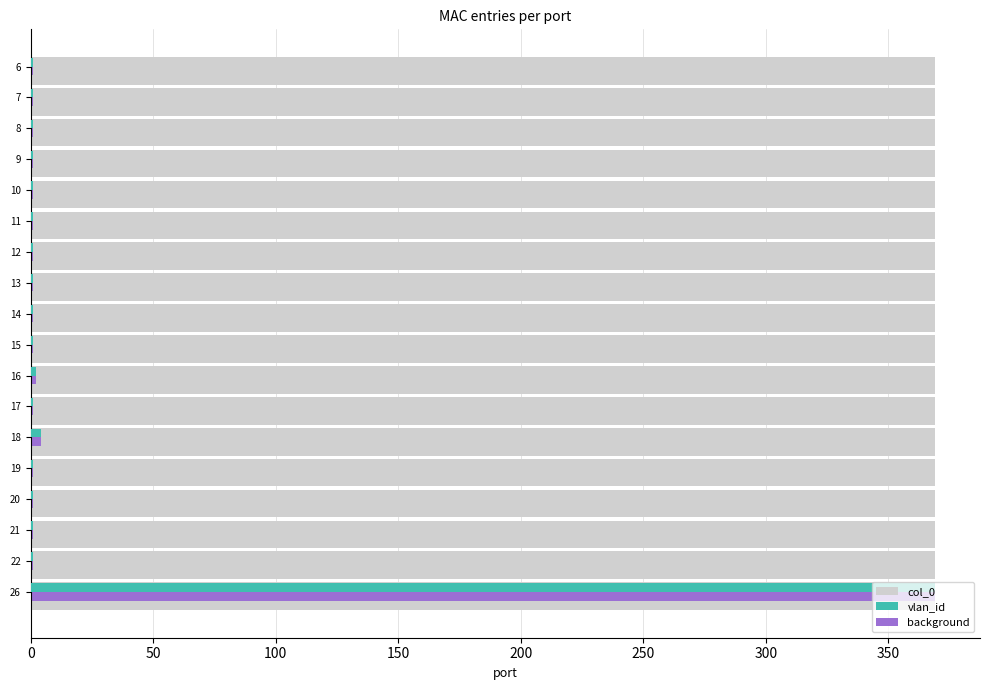

What is the maximum value shown in the chart?

369